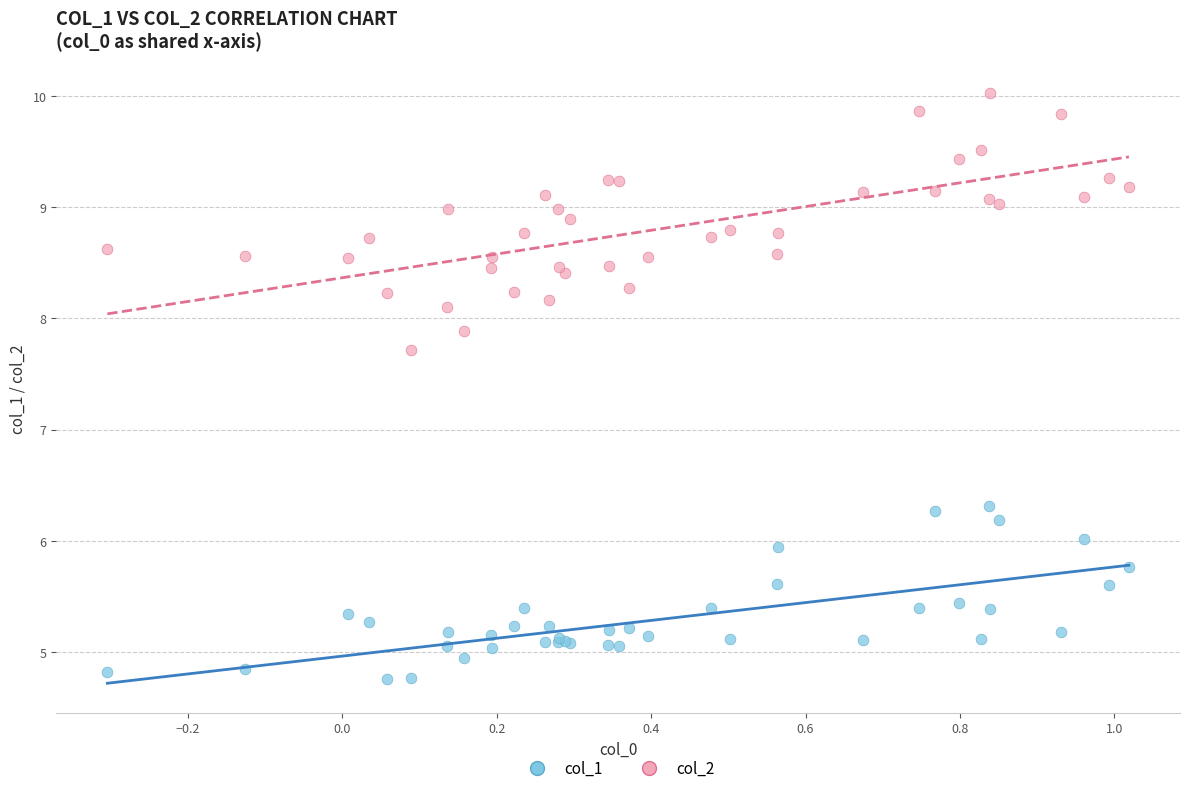

Which series has the widest spread of Y values?

col_2